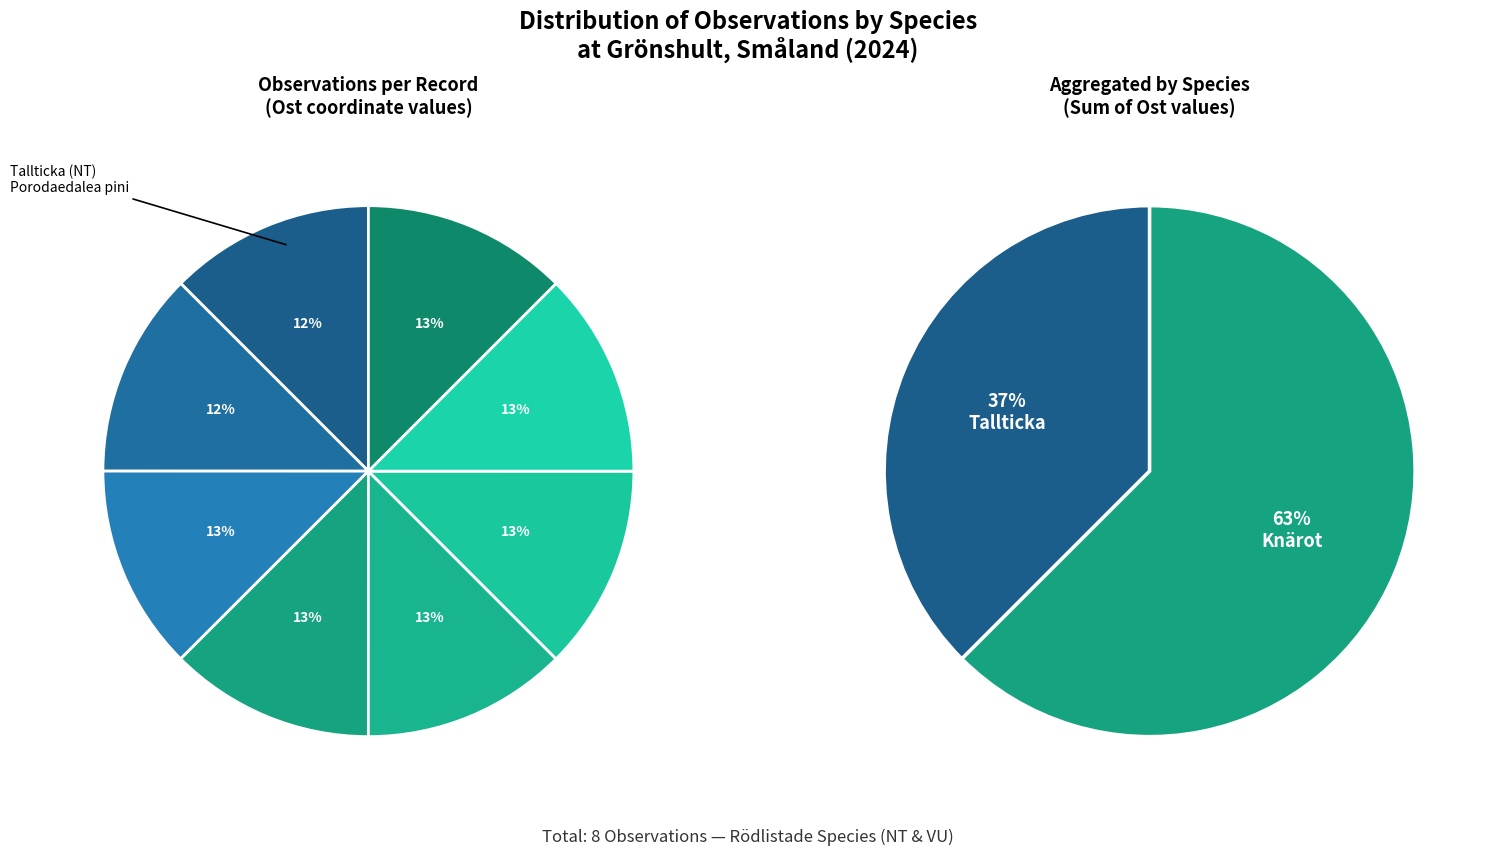

Is there a majority slice in this chart?

No